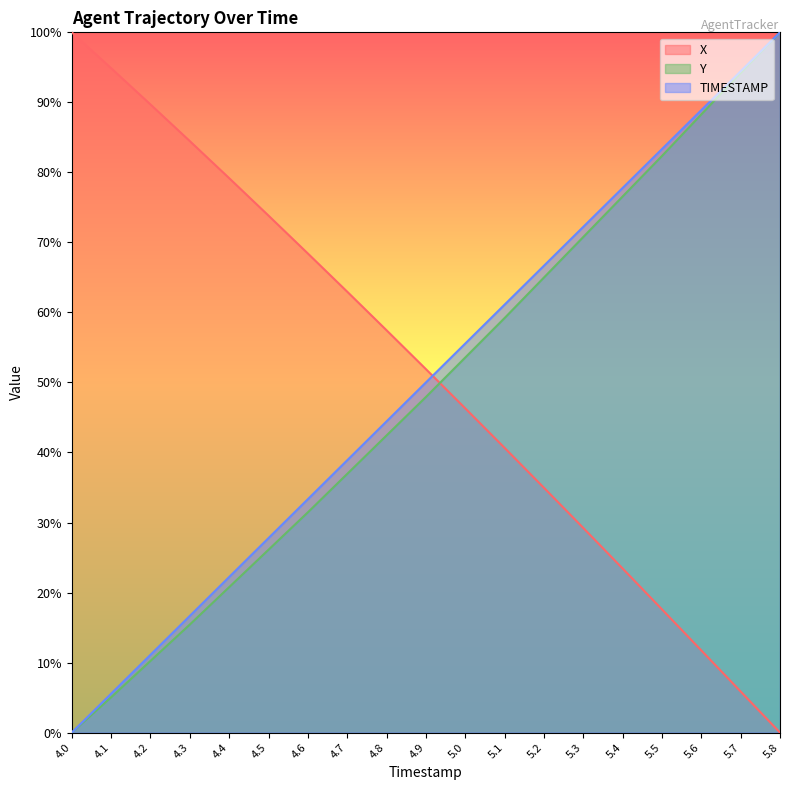

Rank the series at 5.6 from lowest to highest value.

X, Y, TIMESTAMP